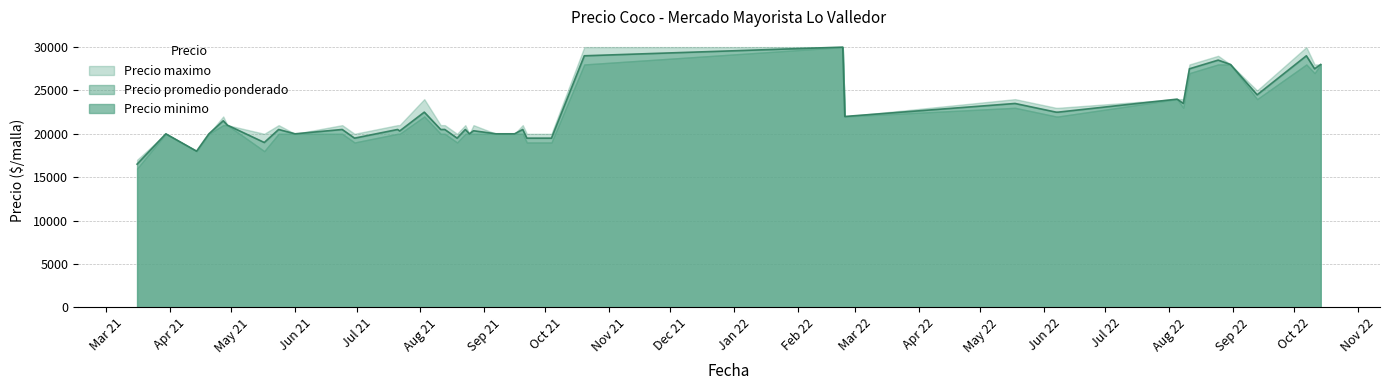

Reading left to right, what are all the values shown in this chart?

Precio promedio ponderado: 2022-10-14=28000	2021-08-23=20500	2021-06-30=19500	2021-09-22=19500	2022-06-08=22500	2021-09-20=20500	2021-07-22=20326	2021-08-19=19500	2021-10-04=19500	2021-08-13=20500	2022-10-07=29000	2022-02-23=30000	2021-03-16=16500	2022-08-25=28500	2021-06-01=20000	2022-08-08=23500	2021-05-17=19000	2022-06-07=22500	2021-04-14=18000	2021-05-24=20500	2021-07-21=20500	2022-02-24=22000	2022-05-18=23500	2022-08-11=27500	2022-09-13=24500	2022-10-11=27500	2021-09-16=20000	2021-04-20=20000	2021-08-25=20000	2021-03-30=20000	2021-08-11=20500	2021-09-07=20000	2022-08-31=28000	2021-06-24=20500	2021-04-29=21000	2022-08-05=24000	2021-08-27=20353	2021-08-03=22500	2021-10-20=29000	2021-04-27=21500
Precio minimo: 2022-10-14=28000	2021-08-23=20000	2021-06-30=19000	2021-09-22=19000	2022-06-08=22000	2021-09-20=20000	2021-07-22=20000	2021-08-19=19000	2021-10-04=19000	2021-08-13=20000	2022-10-07=28000	2022-02-23=30000	2021-03-16=16000	2022-08-25=28000	2021-06-01=20000	2022-08-08=23000	2021-05-17=18000	2022-06-07=22000	2021-04-14=18000	2021-05-24=20000	2021-07-21=20000	2022-02-24=22000	2022-05-18=23000	2022-08-11=27000	2022-09-13=24000	2022-10-11=27000	2021-09-16=20000	2021-04-20=20000	2021-08-25=20000	2021-03-30=20000	2021-08-11=20000	2021-09-07=20000	2022-08-31=28000	2021-06-24=20000	2021-04-29=21000	2022-08-05=24000	2021-08-27=20000	2021-08-03=22000	2021-10-20=28000	2021-04-27=21000
Precio maximo: 2022-10-14=28000	2021-08-23=21000	2021-06-30=20000	2021-09-22=20000	2022-06-08=23000	2021-09-20=21000	2021-07-22=21000	2021-08-19=20000	2021-10-04=20000	2021-08-13=21000	2022-10-07=30000	2022-02-23=30000	2021-03-16=17000	2022-08-25=29000	2021-06-01=20000	2022-08-08=24000	2021-05-17=20000	2022-06-07=23000	2021-04-14=18000	2021-05-24=21000	2021-07-21=21000	2022-02-24=22000	2022-05-18=24000	2022-08-11=28000	2022-09-13=25000	2022-10-11=28000	2021-09-16=20000	2021-04-20=20000	2021-08-25=20000	2021-03-30=20000	2021-08-11=21000	2021-09-07=20000	2022-08-31=28000	2021-06-24=21000	2021-04-29=21000	2022-08-05=24000	2021-08-27=21000	2021-08-03=24000	2021-10-20=30000	2021-04-27=22000